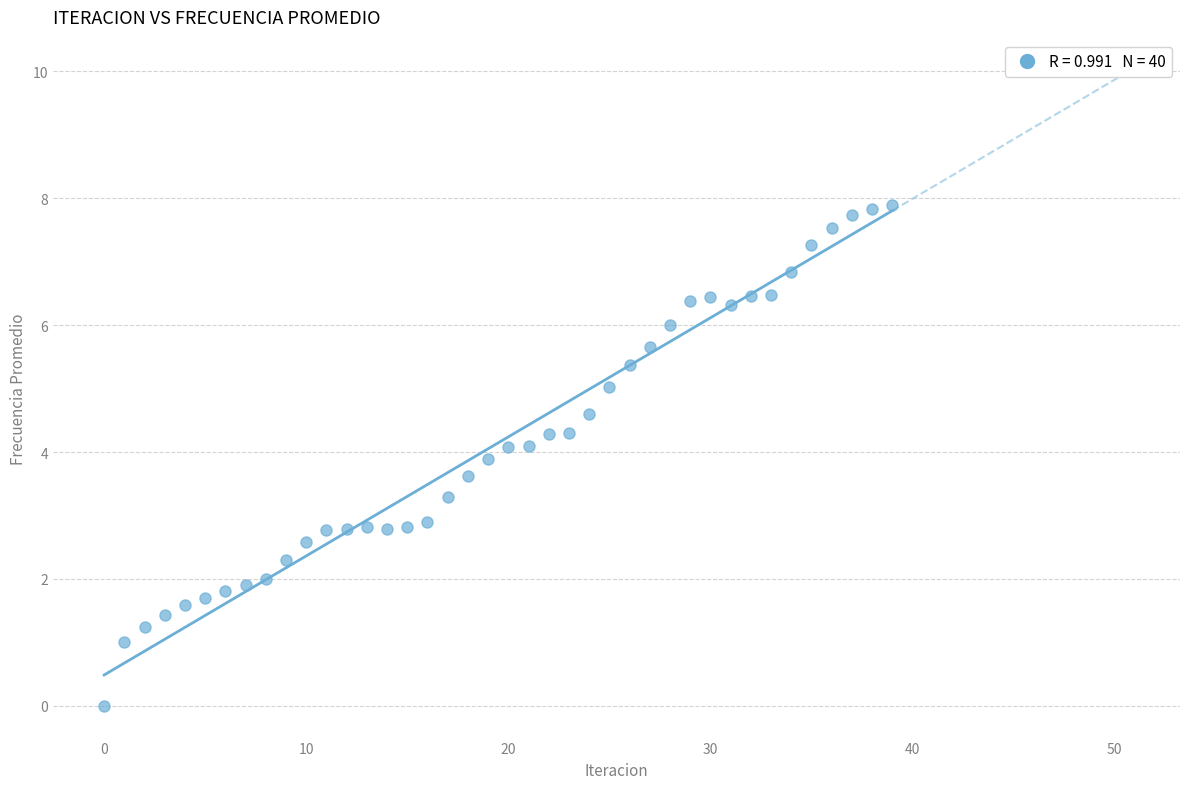

What is the range of Y values (max minus min)?

7.9